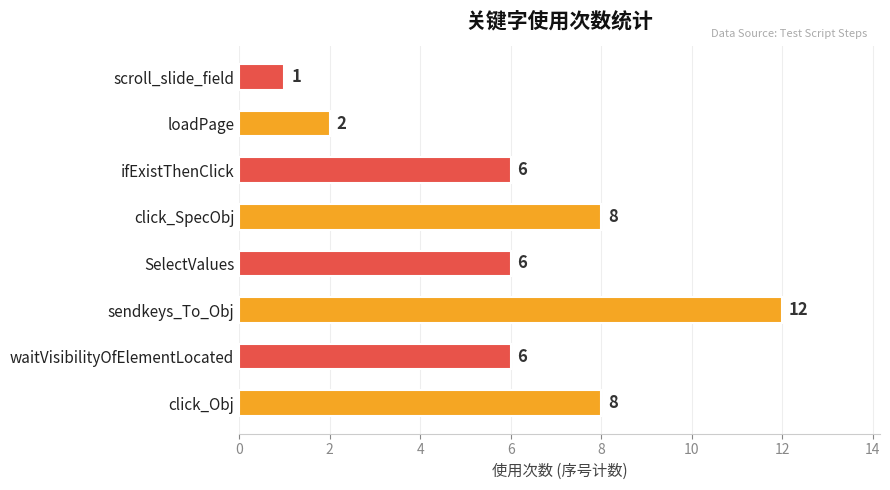

How many values are between 6 and 8?

5